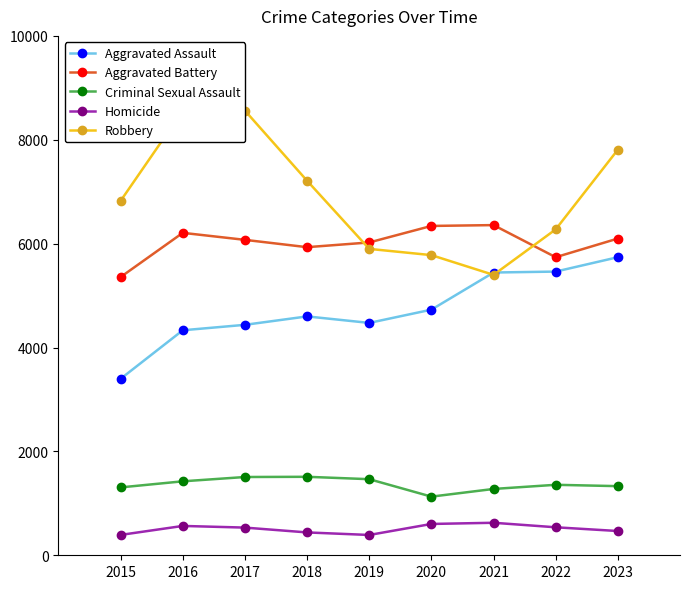

Is it true that Homicide equals 258 at 2022?

False